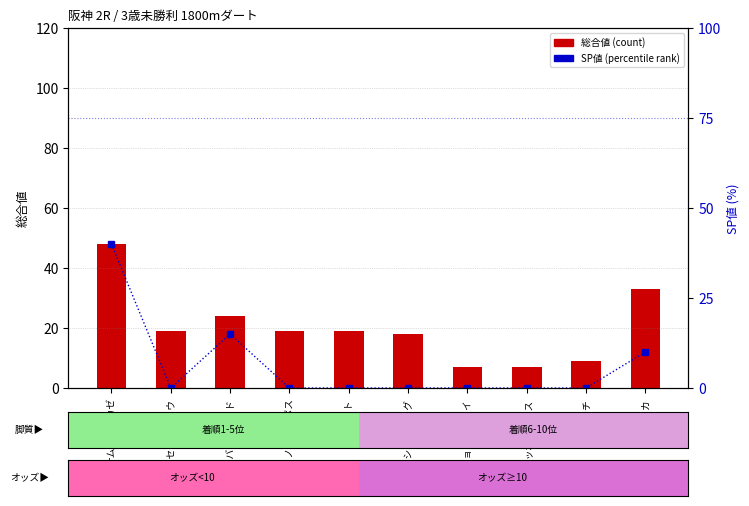

Does the chart contain stacked bars?

No